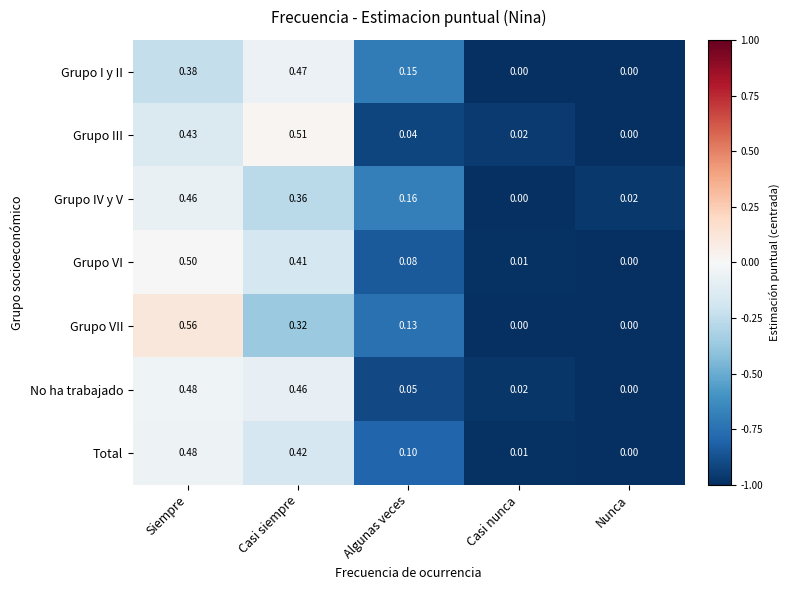

Rank the categories by Grupo VI value from lowest to highest.

Nunca, Casi nunca, Algunas veces, Casi siempre, Siempre